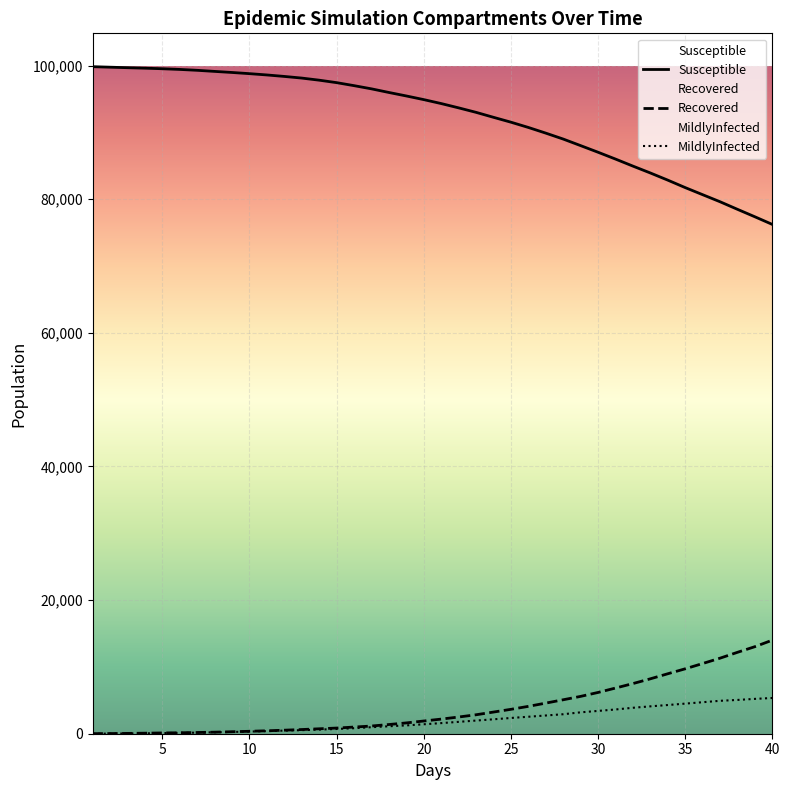

Is it true that MildlyInfected equals 4405 at 27.0?

False